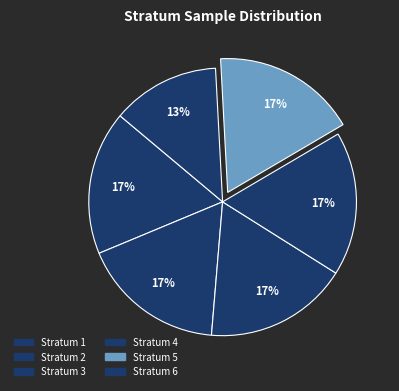

How many slices are in this pie chart?

6